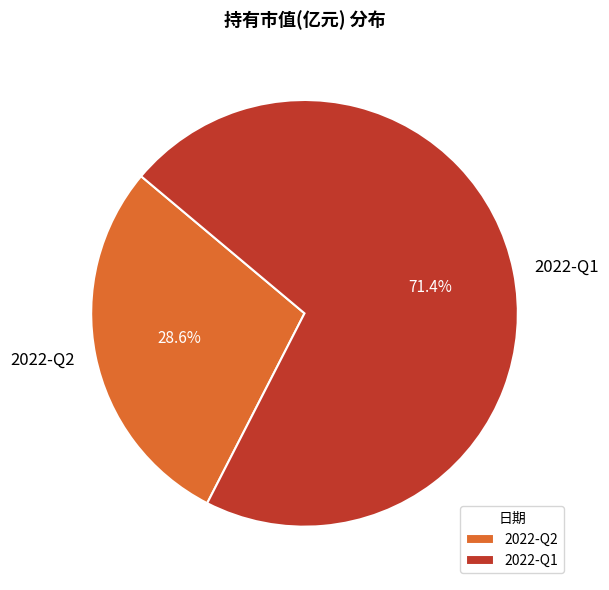

How many segments does this pie chart have?

2